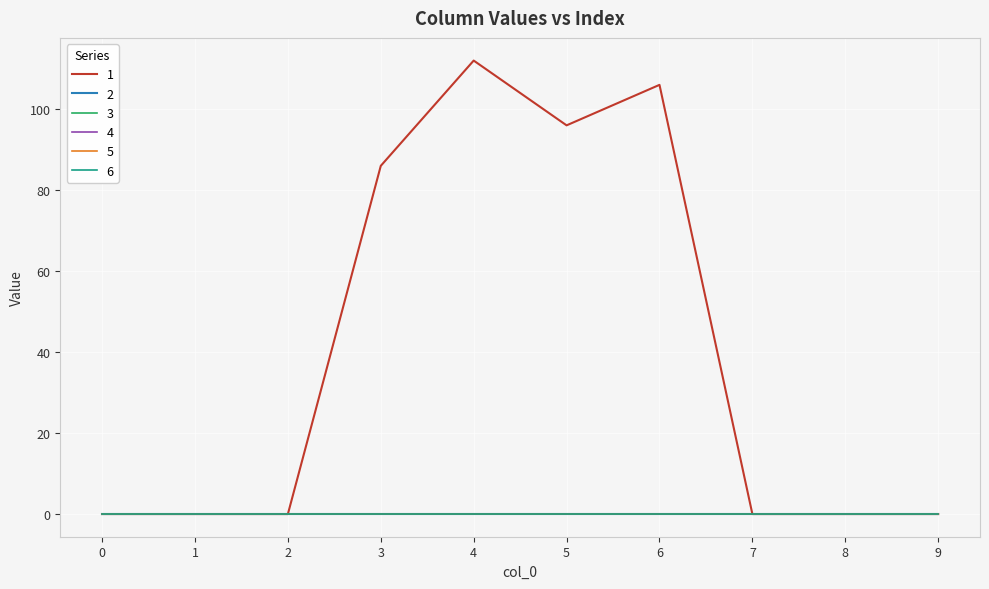

True or false: 6 and 3 cross at least once.

False